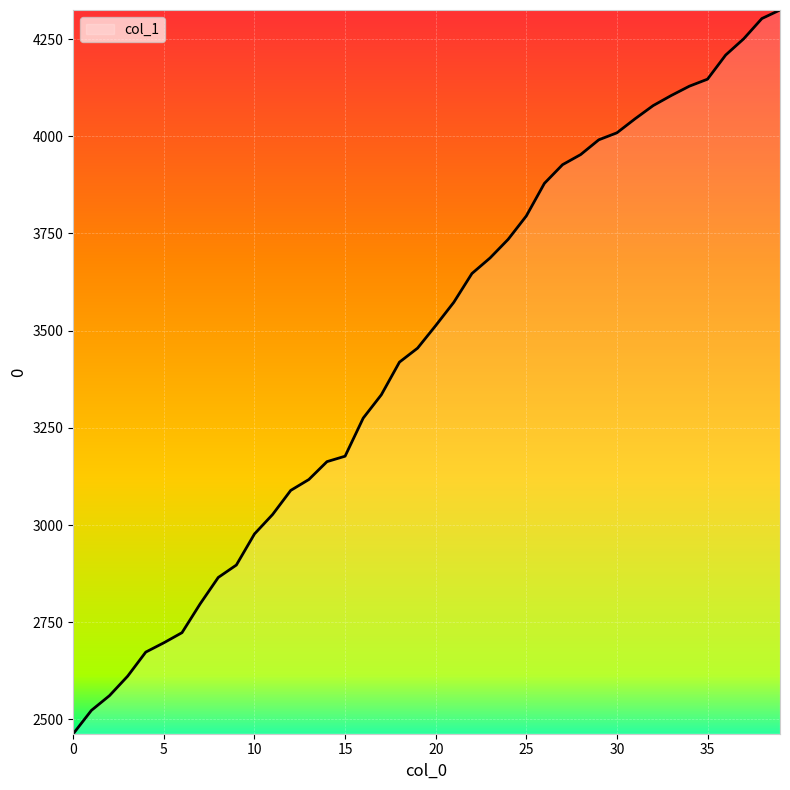

What is the difference between the maximum and minimum values?

1862